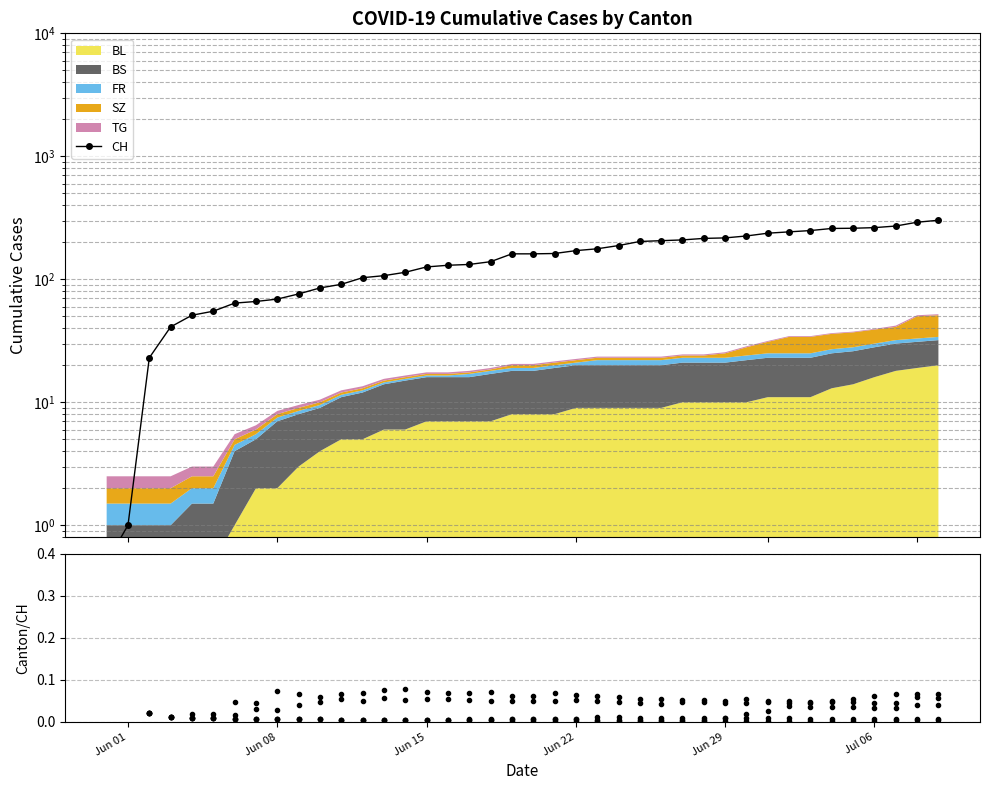

What is the spread (max minus min) of values at Jun 01?

0.5